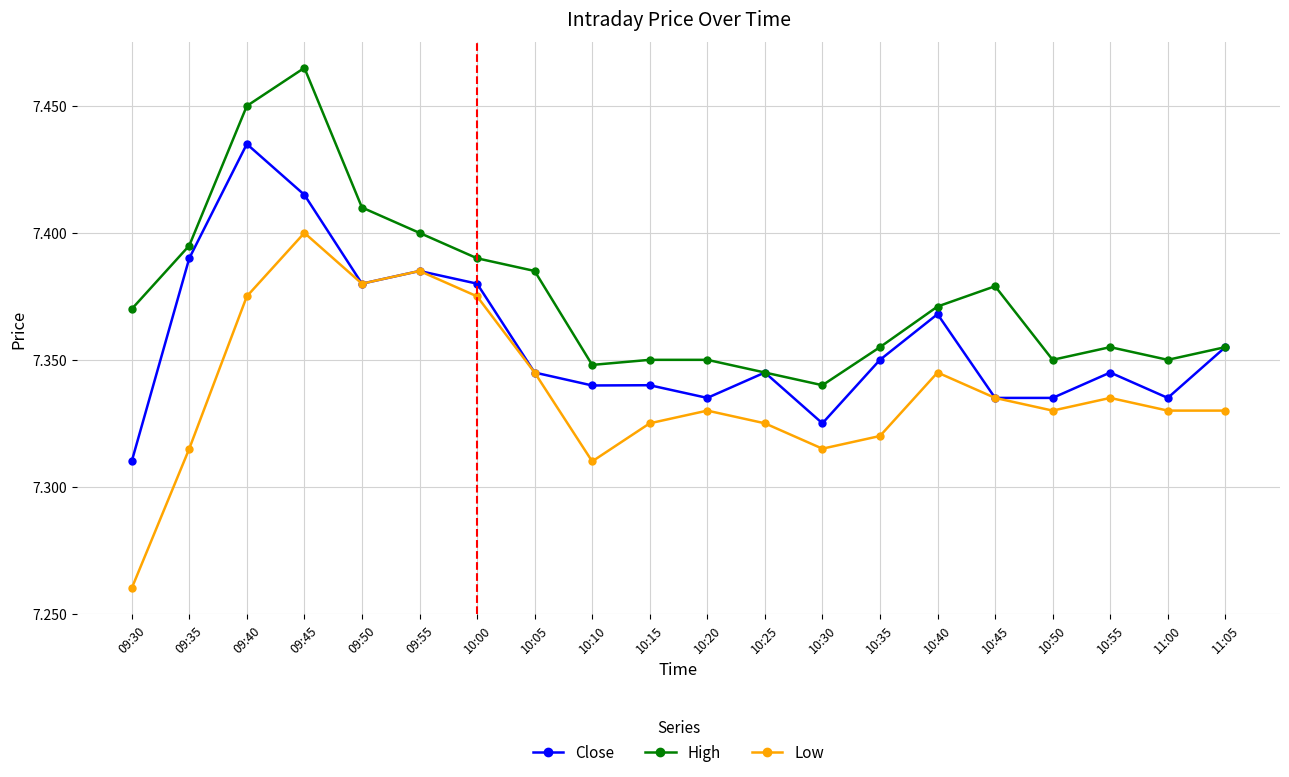

What is the label of the 20th point from the left?

11:05